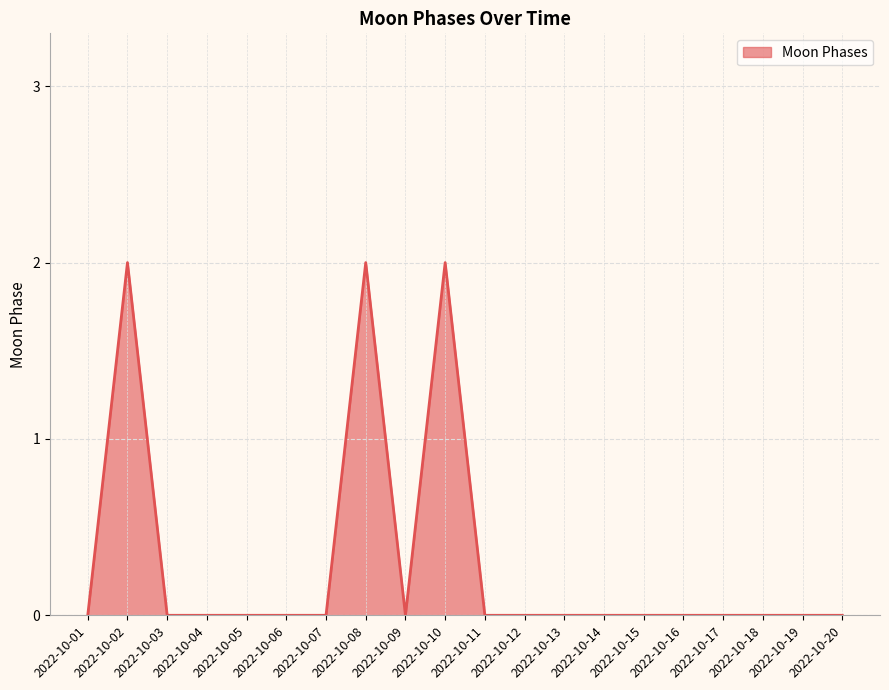

How many categories are shown in the chart?

20